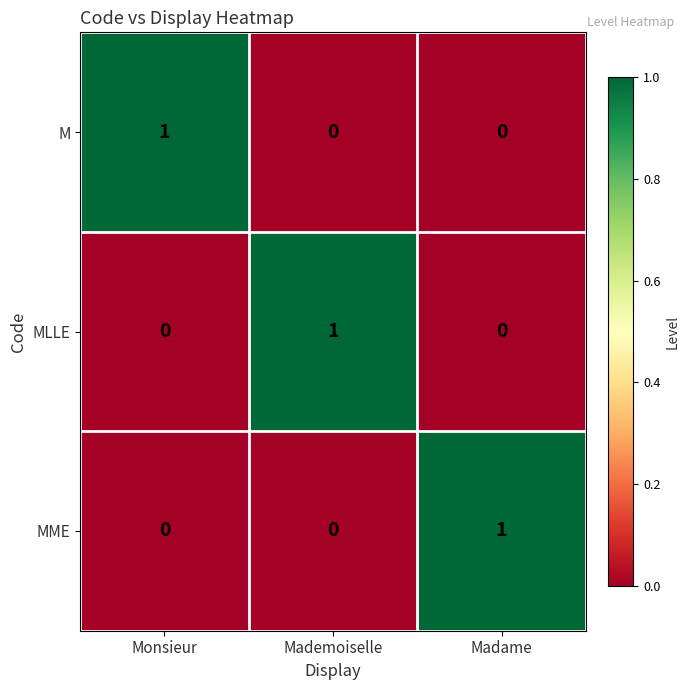

How many distinct data groups are displayed?

3